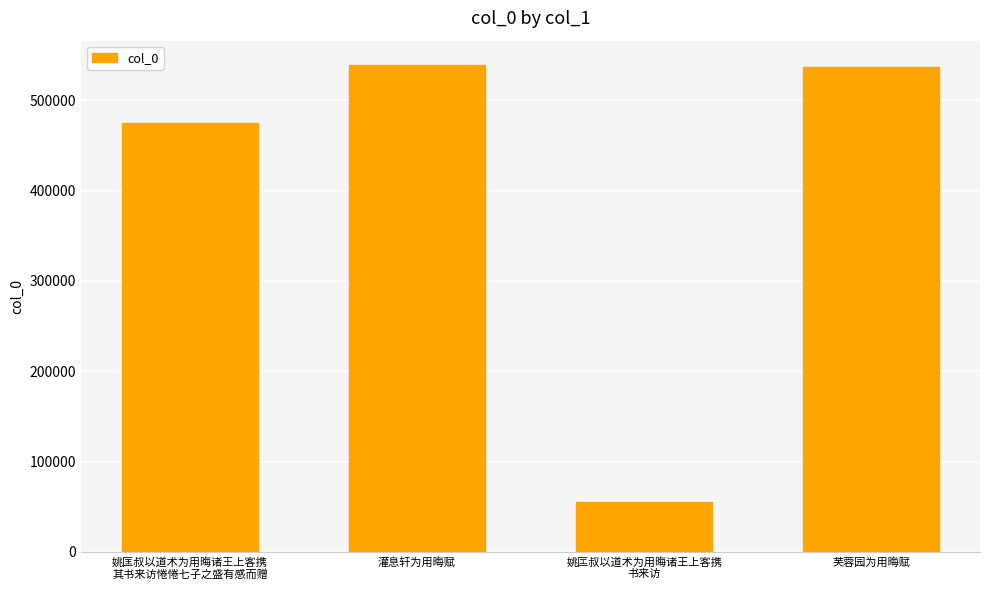

Reading right to left, list all the values displayed in this chart.

536511	54745	538944	474220